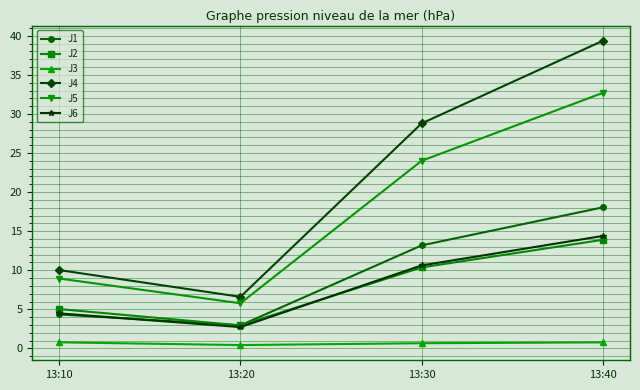

Read the J1 value at 13:20.

3.0